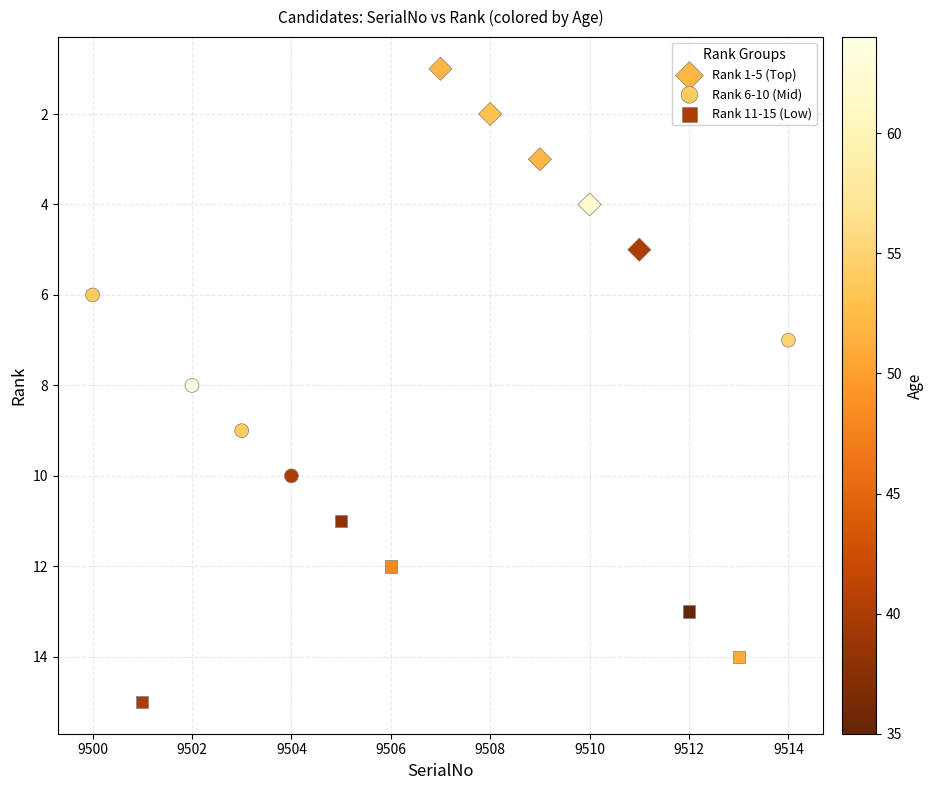

Which series contains the highest Y value?

Rank 11-15 (Low)